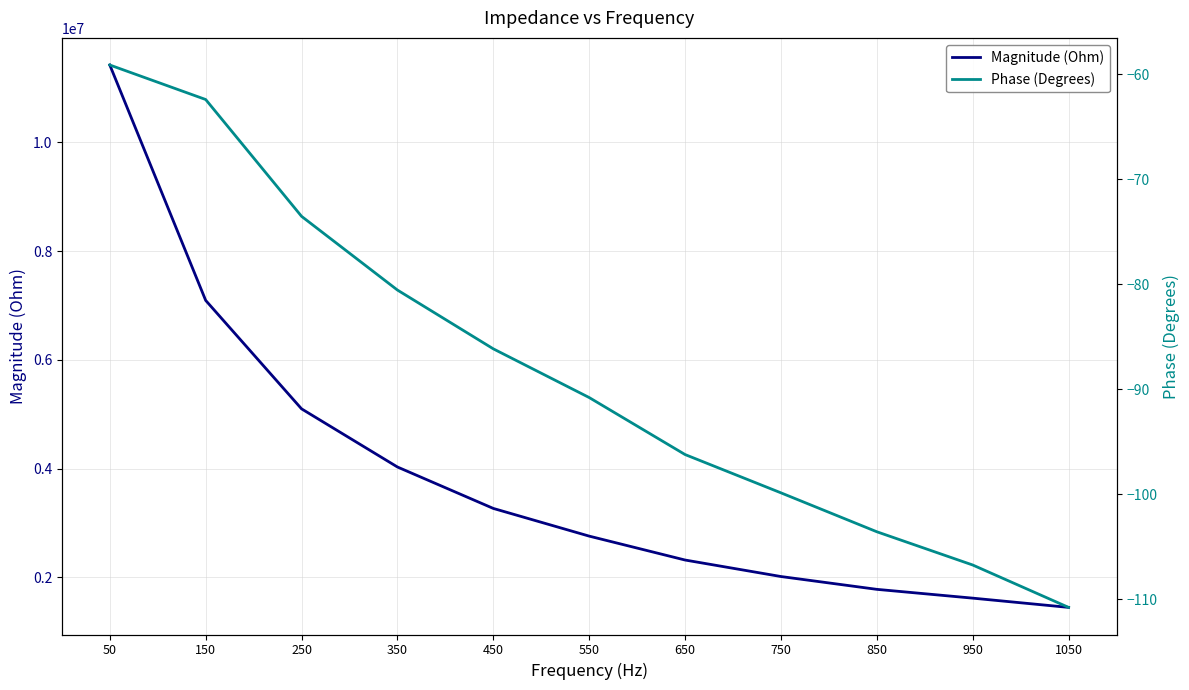

Reading right to left, extract all data points from this chart.

Magnitude (Ohm): 1450419.0	1620349.2	1781968.9	2017678.0	2320969.9	2760304.6	3269315.1	4030926.2	5099658.2	7092780.8	11419915.1
Phase (Degrees): -110.8	-106.7	-103.6	-99.9	-96.2	-90.8	-86.2	-80.6	-73.5	-62.4	-59.1